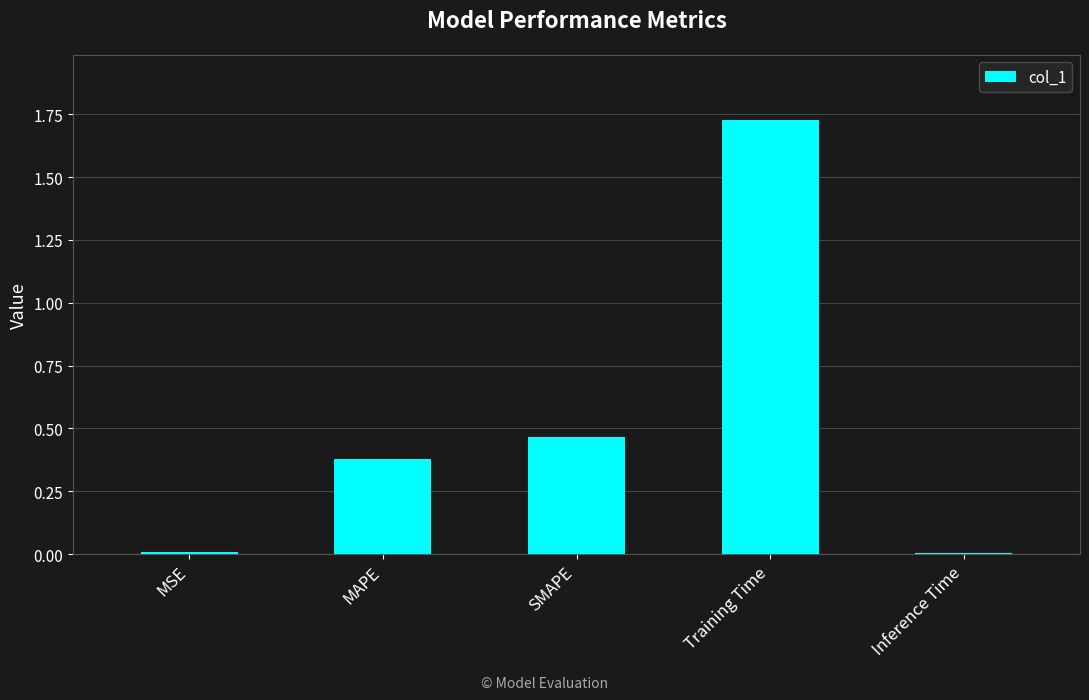

What position from the left is Inference Time?

5